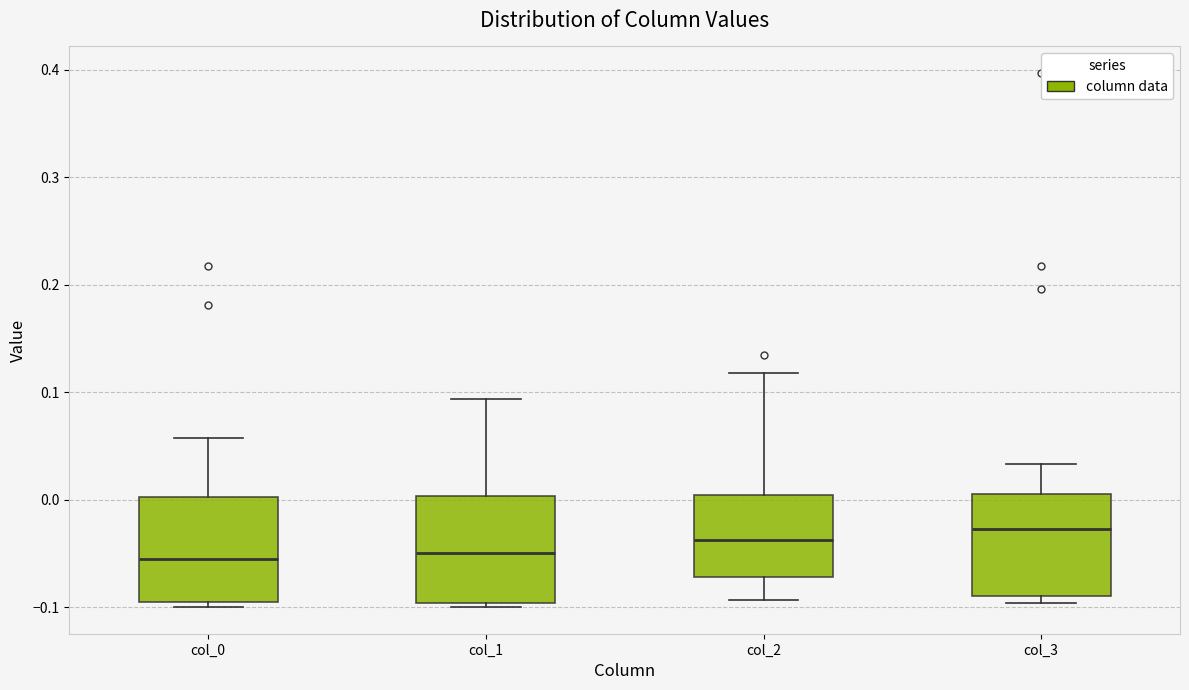

Reading left to right, transcribe this box plot: for each box, give where its median line is, the range the box spans, and where its two whiskers end, as read against the y-axis. The values are not printed on the chart, so give them approximately, as read against the axis.

col_0: median -0.06, box -0.10 to 0.00, whiskers -0.10 (just below the box's lower edge) to 0.06
col_1: median -0.05, box -0.10 to 0.00, whiskers -0.10 (just below the box's lower edge) to 0.09
col_2: median -0.04, box -0.07 to 0.00, whiskers -0.09 to 0.12
col_3: median -0.03, box -0.09 to 0.01, whiskers -0.10 to 0.03